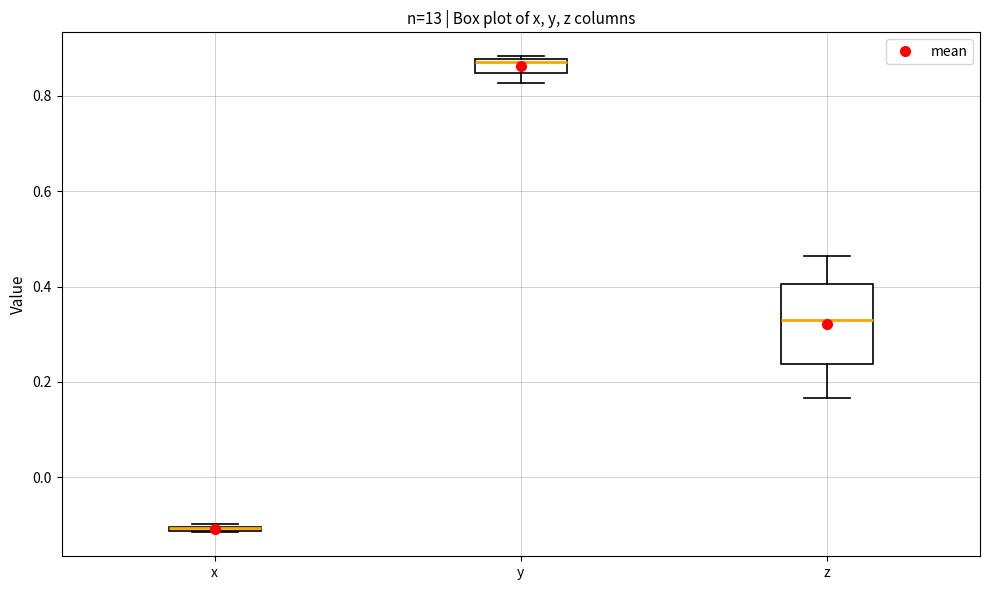

Which box is the tallest, from its lower edge to its upper edge?

z